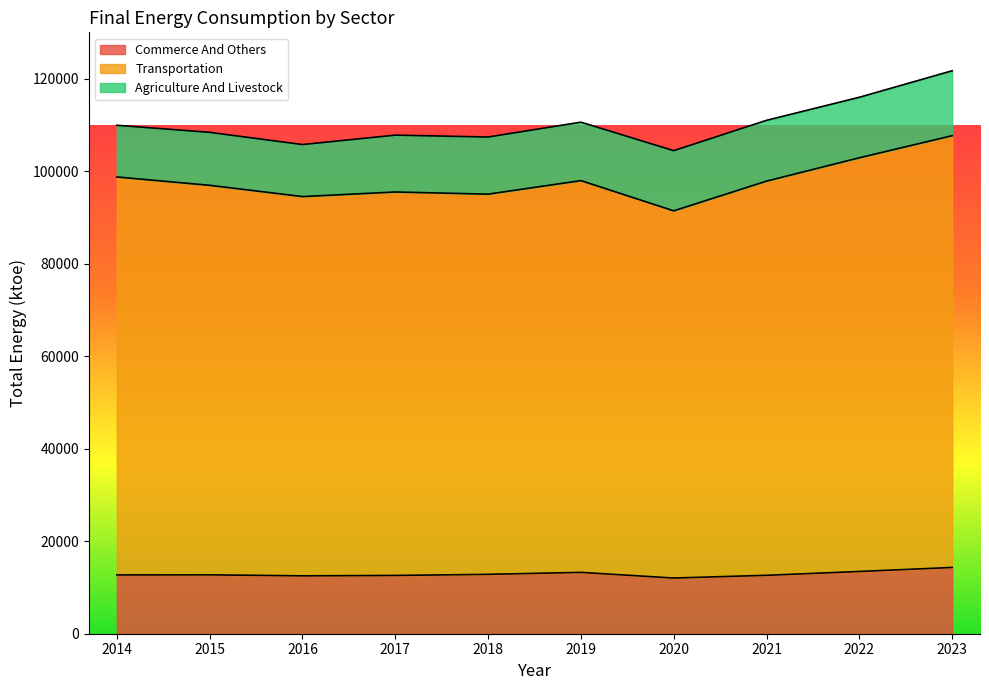

Does the chart display data point markers on the line(s)?

No